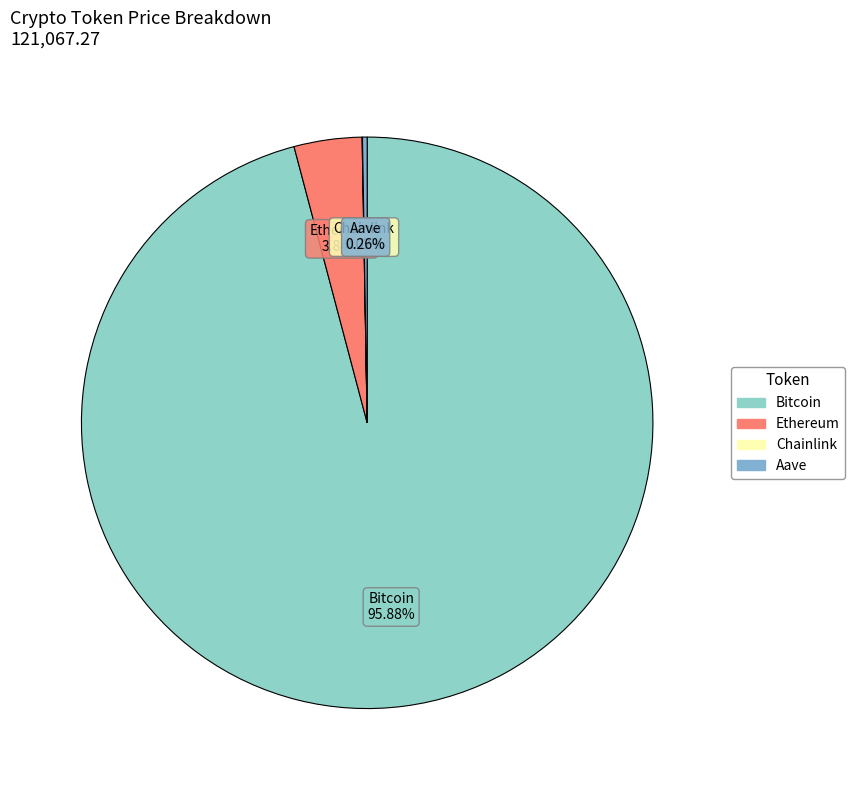

Between Ethereum and Bitcoin, which is larger?

Bitcoin